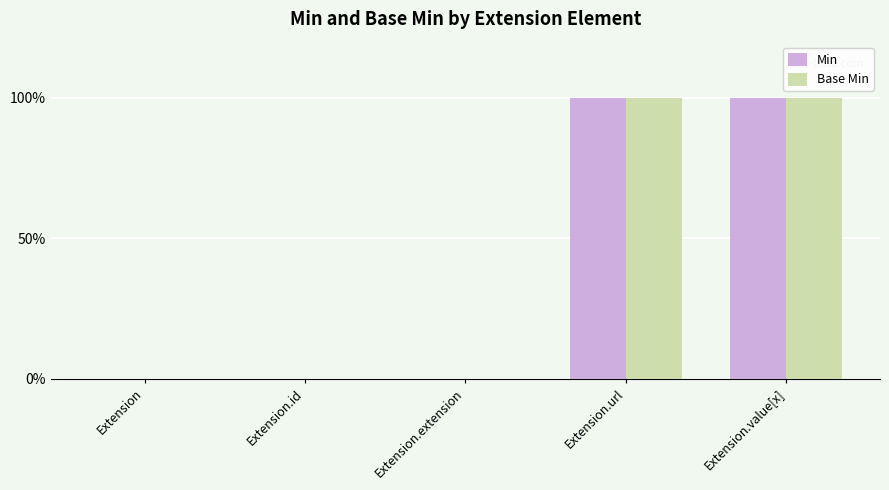

What is the approximate value of Min at Extension.value[x]?

1